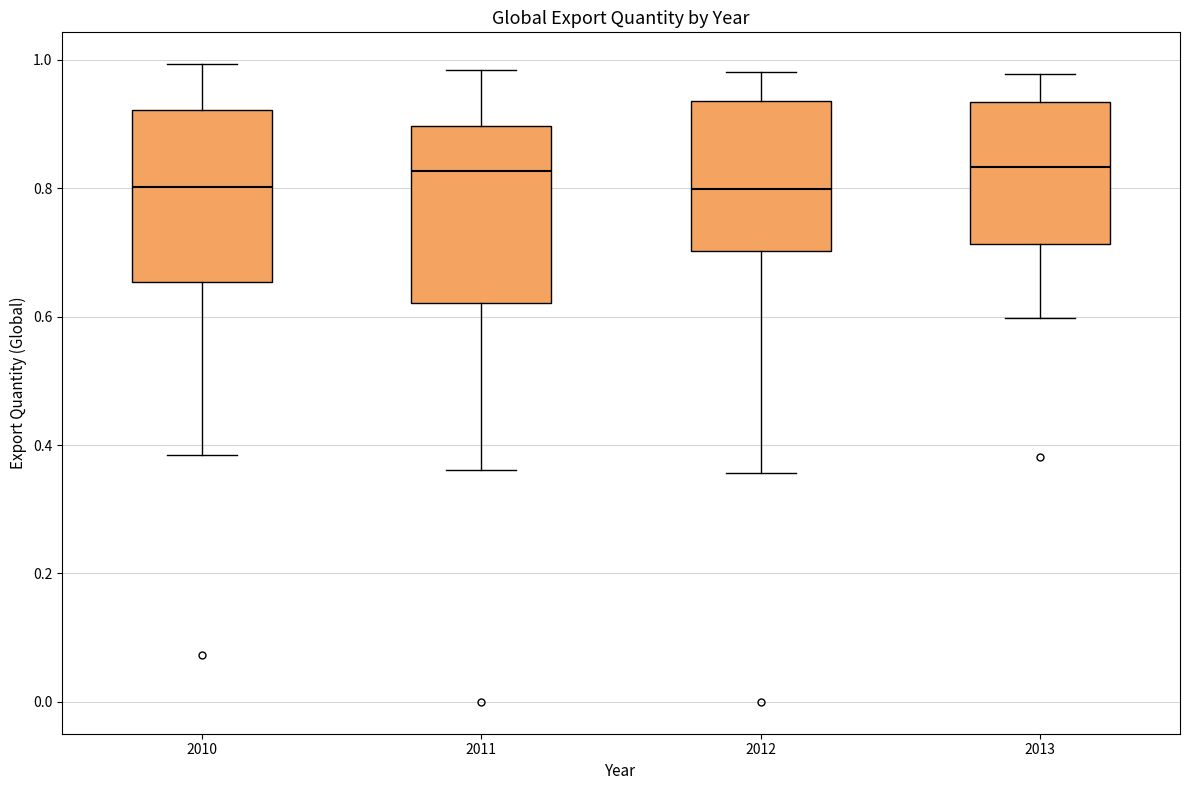

Reading left to right, read every box against the y-axis: the position of its median line, the range the box covers, and the ends of its whiskers. The values are not printed on the chart, so give them approximately, as read against the axis.

2010: median 0.80, box 0.66 to 0.92, whiskers 0.38 to 1.00
2011: median 0.82, box 0.62 to 0.90, whiskers 0.36 to 0.98
2012: median 0.80, box 0.70 to 0.94, whiskers 0.36 to 0.98
2013: median 0.84, box 0.72 to 0.94, whiskers 0.60 to 0.98